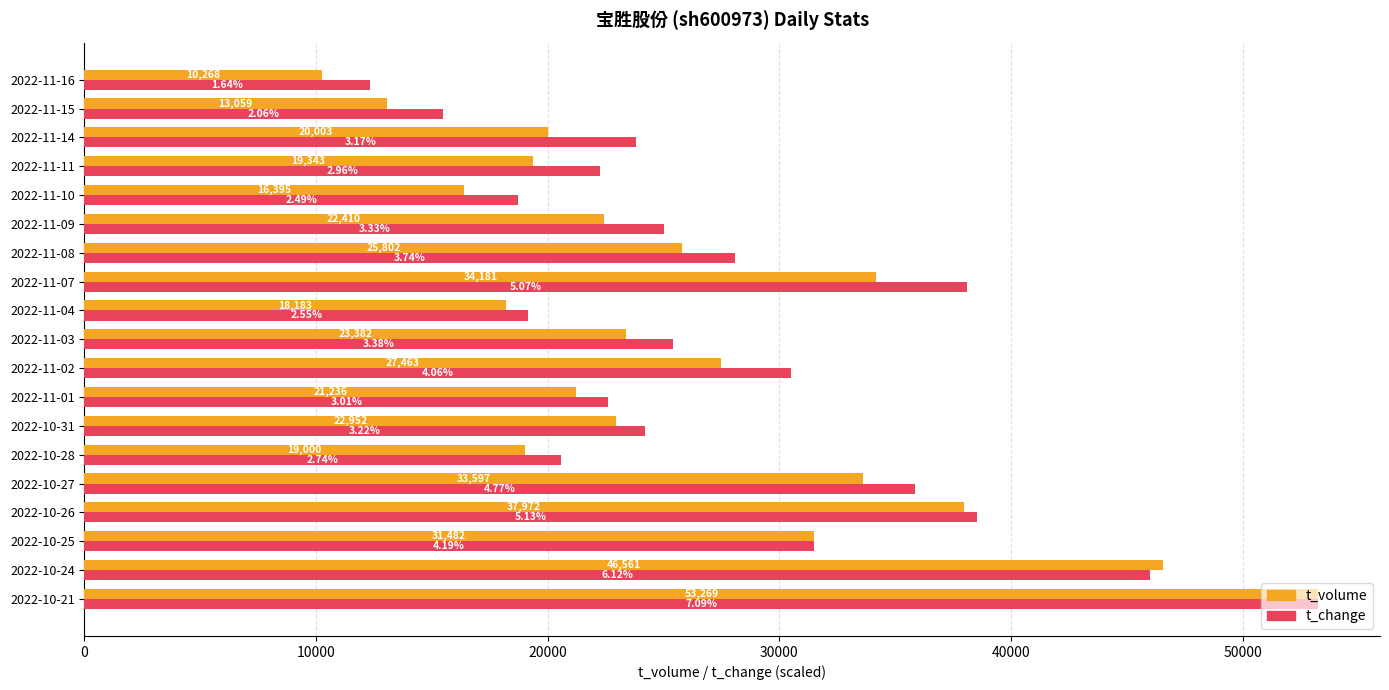

At which category is the sum across all series the highest?

2022-10-21